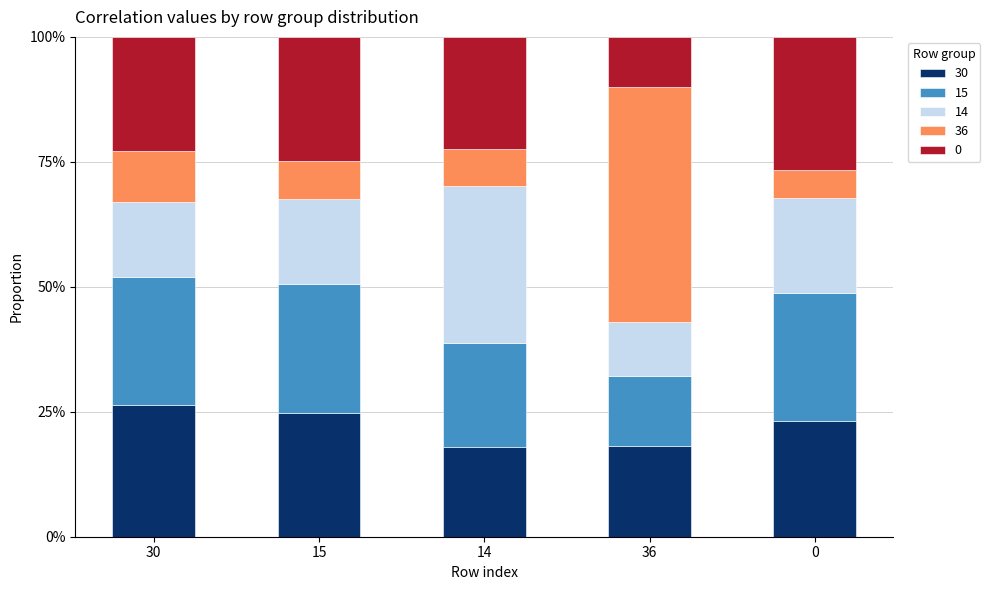

What is the total value across all series at 30?

100.0